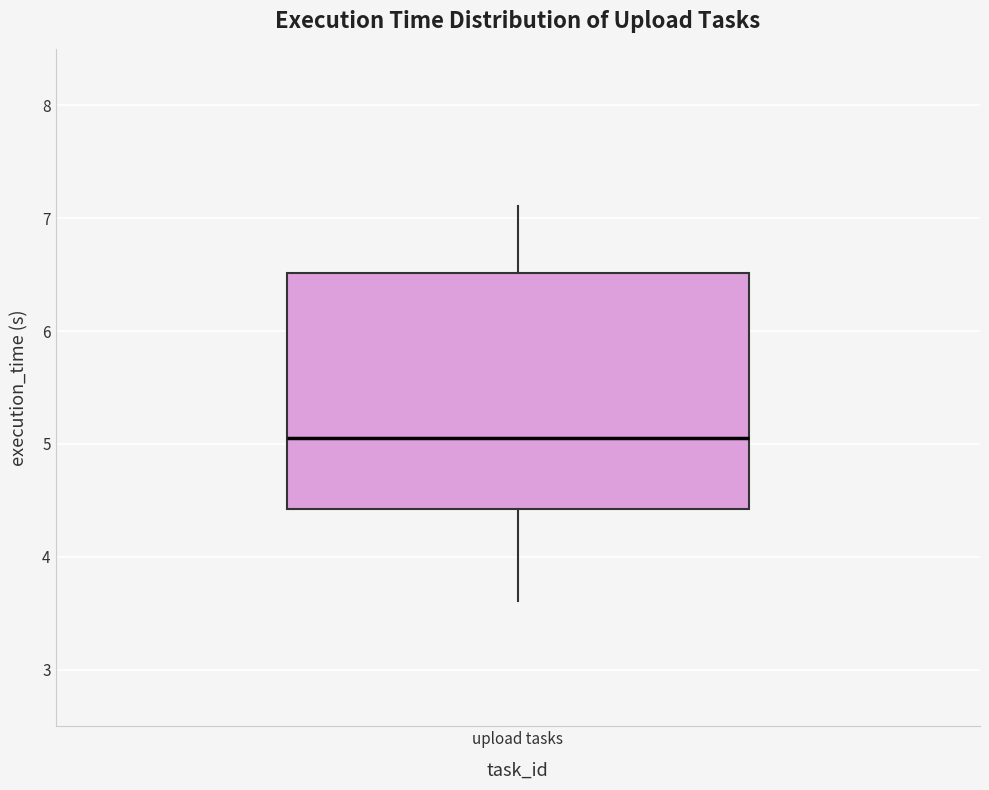

Transcribe this box plot: give where the median line is, the range the box spans, and where the two whiskers end, as read against the y-axis. The values are not printed on the chart, so give them approximately, as read against the axis.

median 5.1, box 4.4 to 6.5, whiskers 3.6 to 7.1